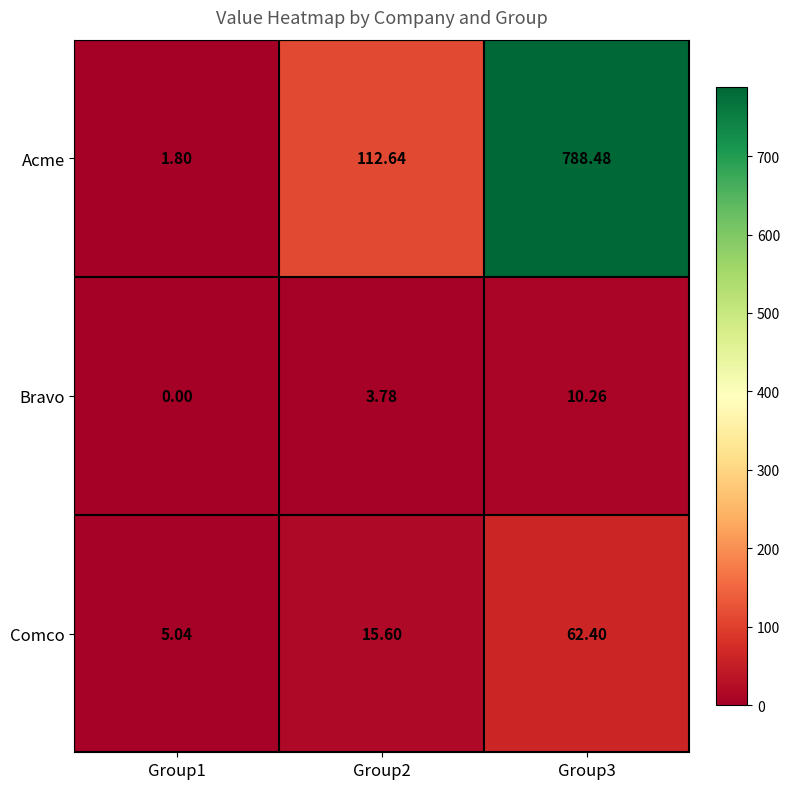

At which category does the chart reach its peak across all series?

Group3